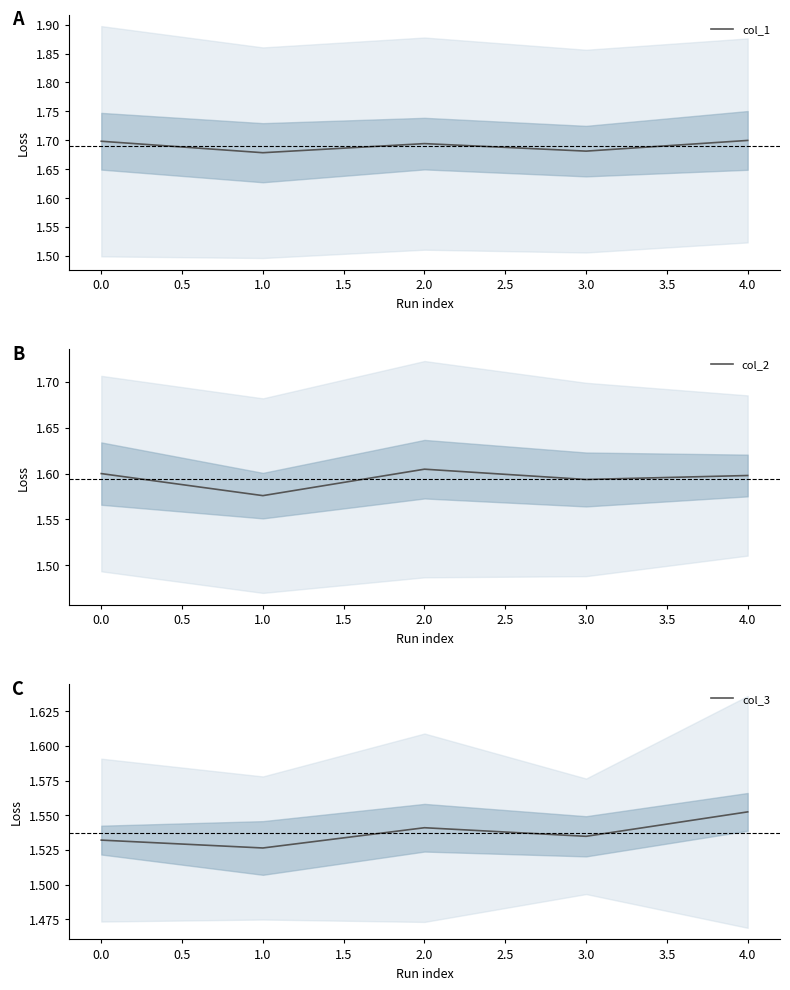

Where is the first local maximum for col_1?

2.0